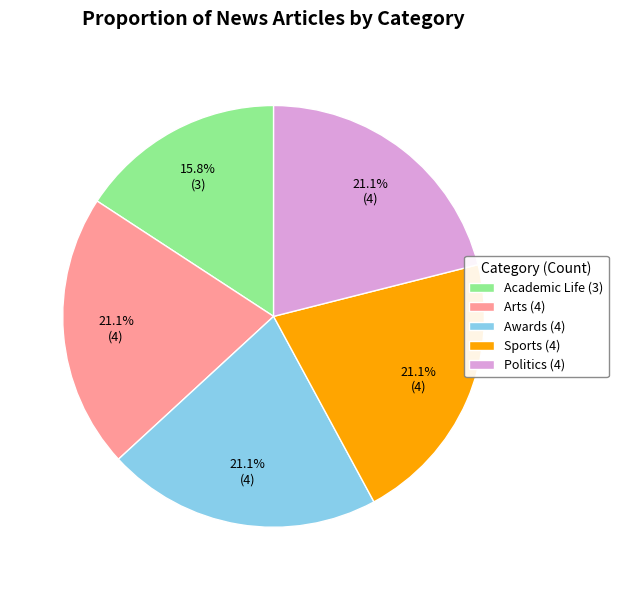

Is Arts the majority of the pie?

No